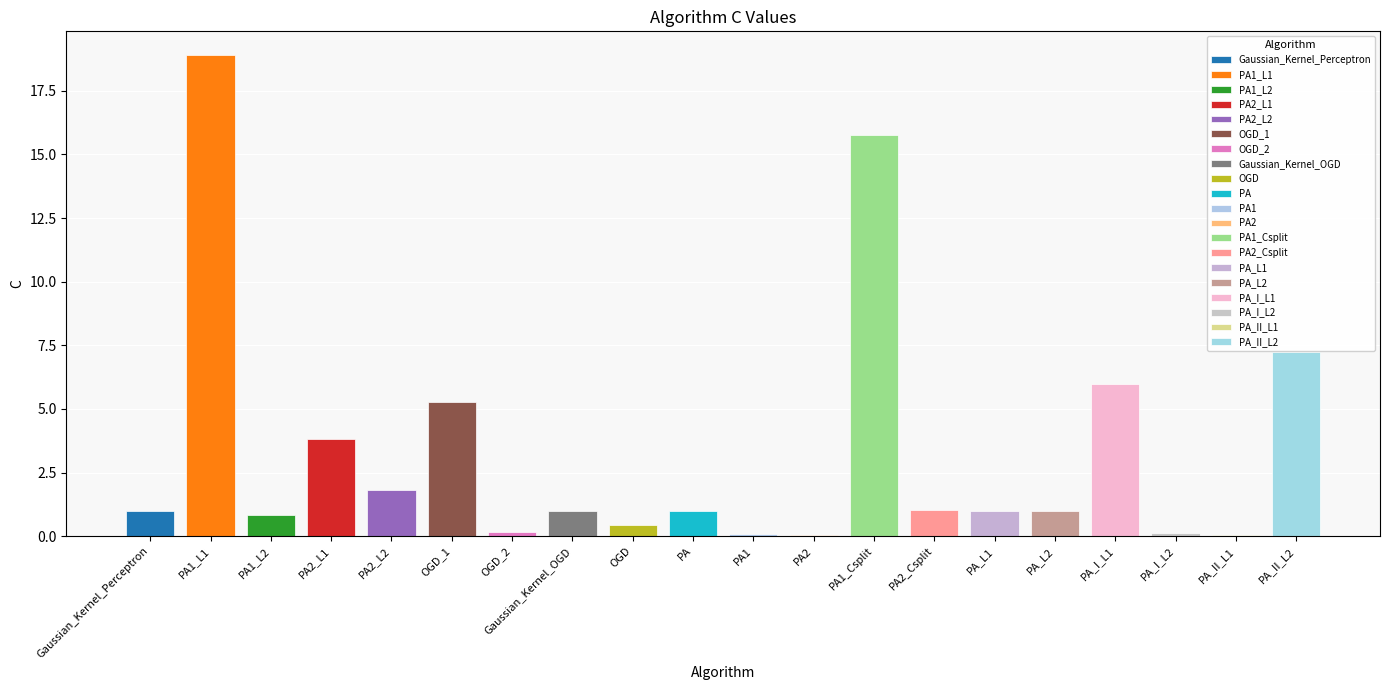

What is the value of the 6th bar from the left?

5.3